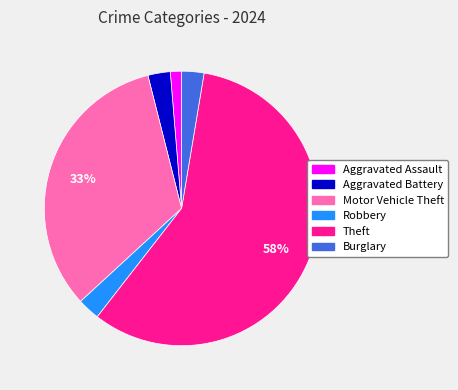

To the nearest percent, what is the average slice percentage?

17%